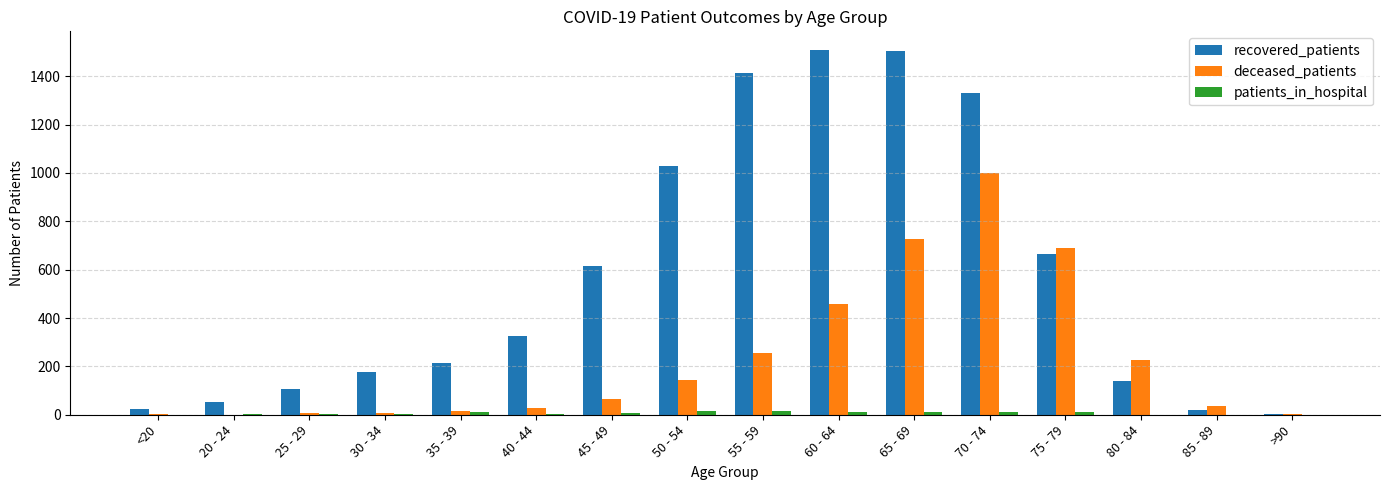

How many groups of bars are there?

16